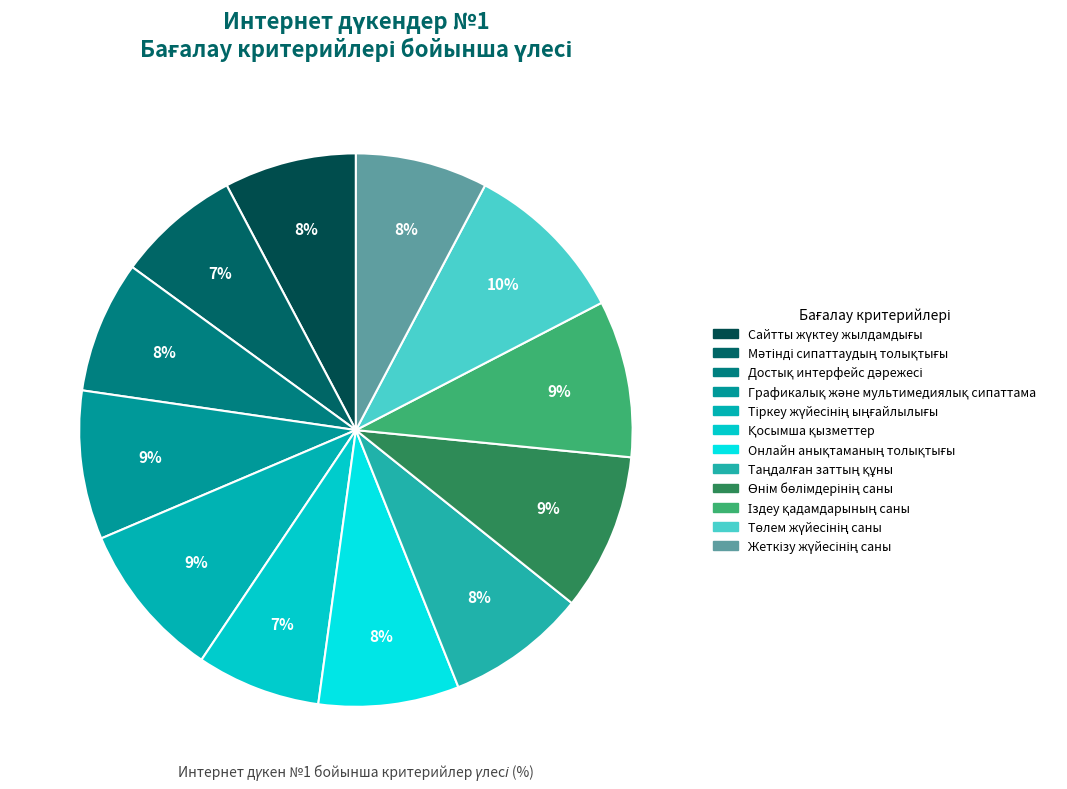

Which category has the biggest portion of the pie?

Төлем жүйесінің саны